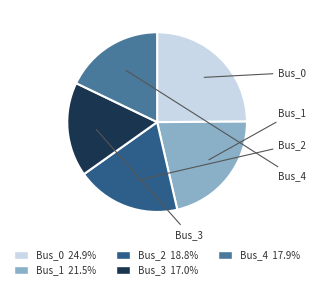

Is the sum of Bus_0 and Bus_3 greater than half?

No